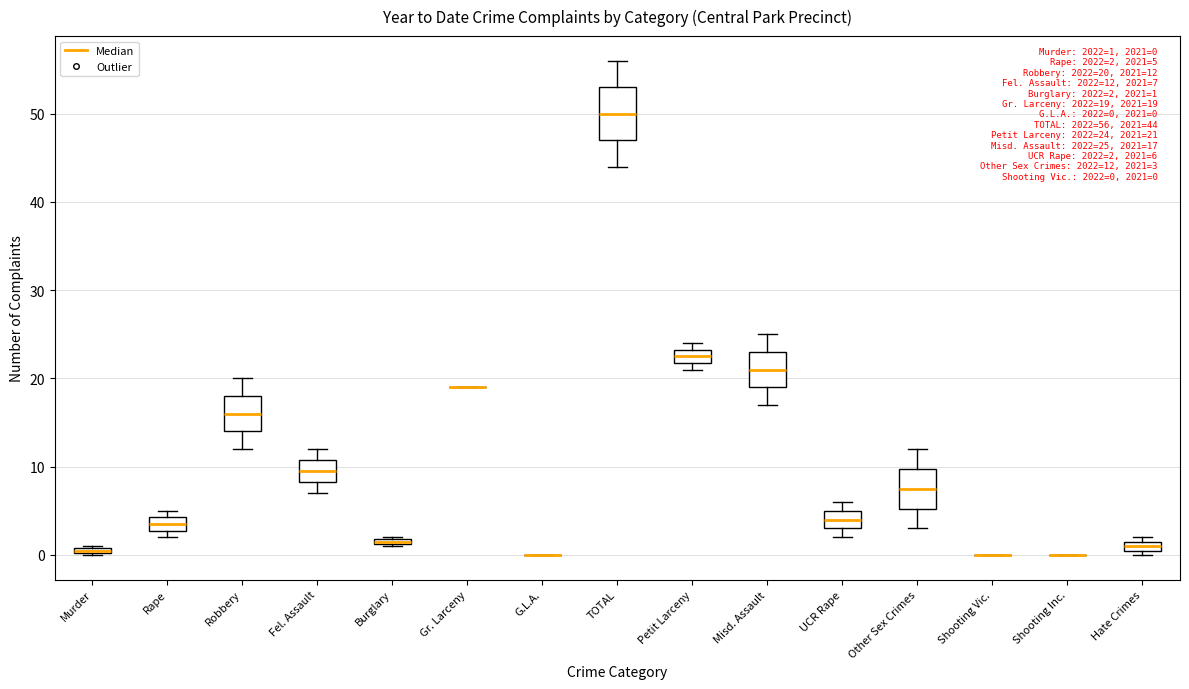

Comparing the boxes themselves (not the whiskers), which one is the tallest?

TOTAL